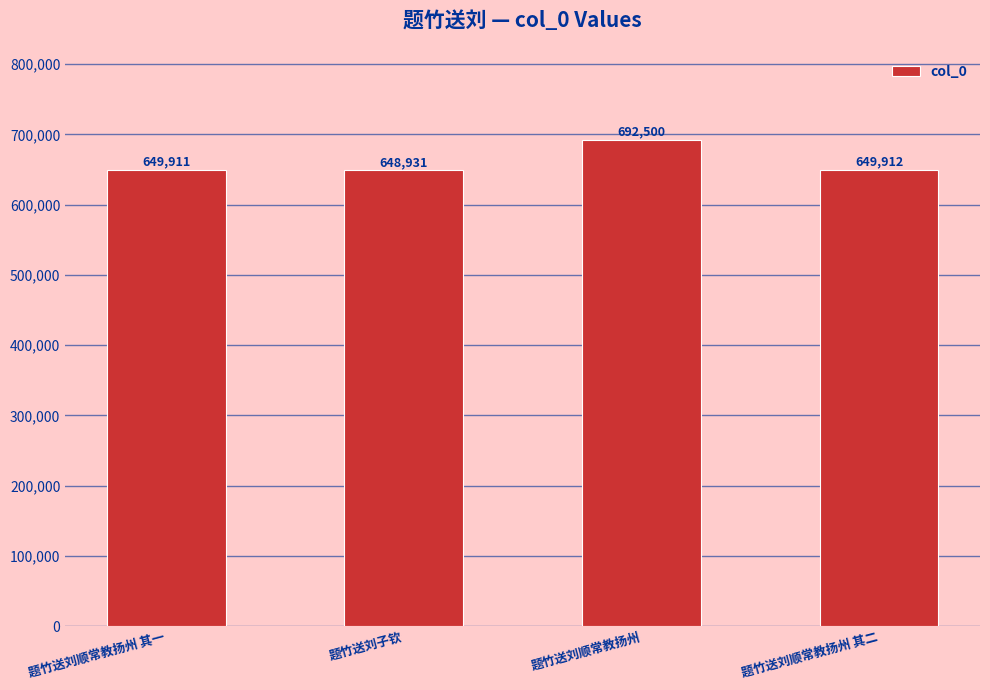

What is the label of the 4th bar from the left?

题竹送刘顺常教扬州 其二